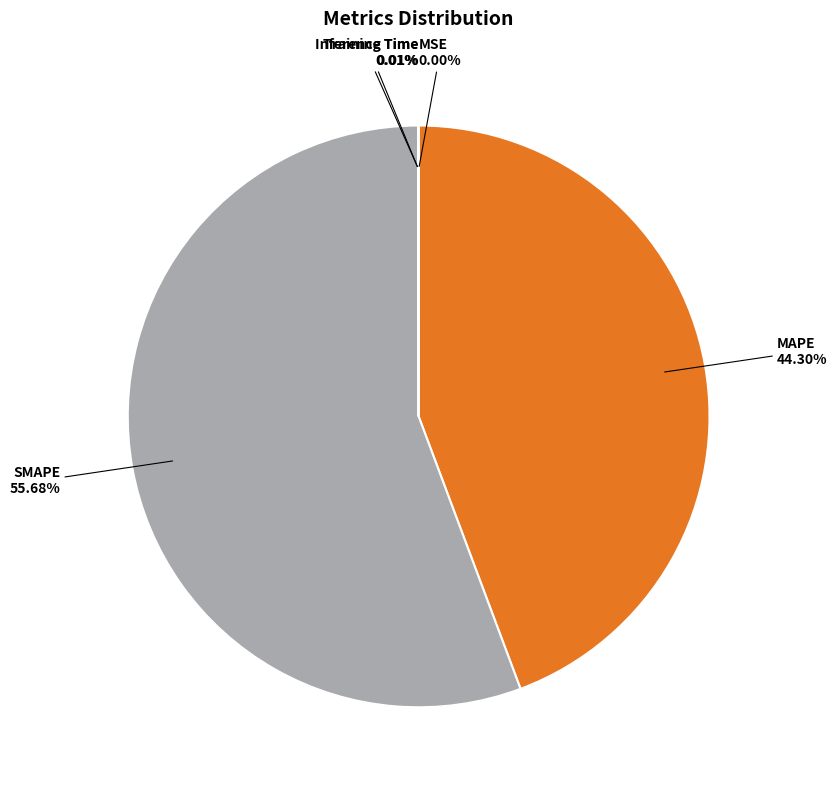

Which category has the biggest portion of the pie?

SMAPE